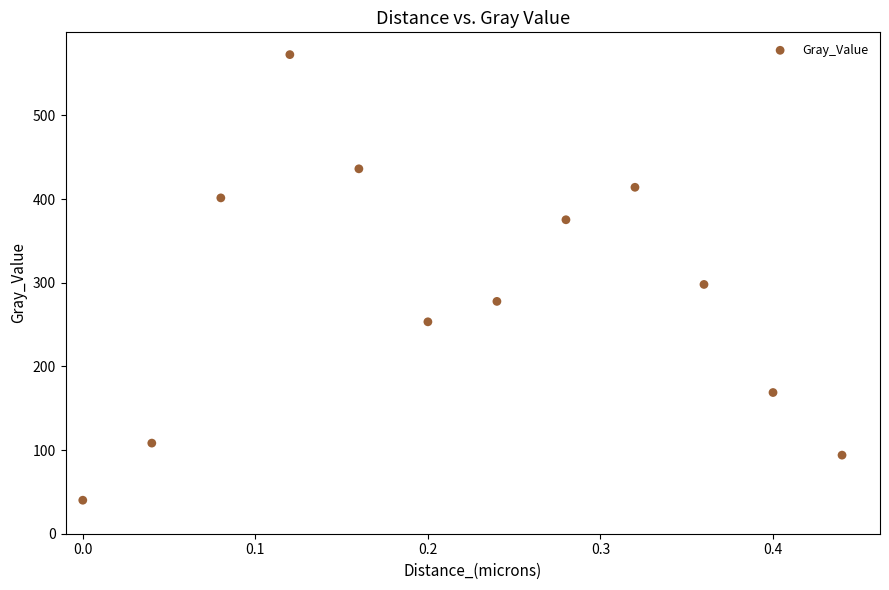

What is the range of Y values (max minus min)?

532.6